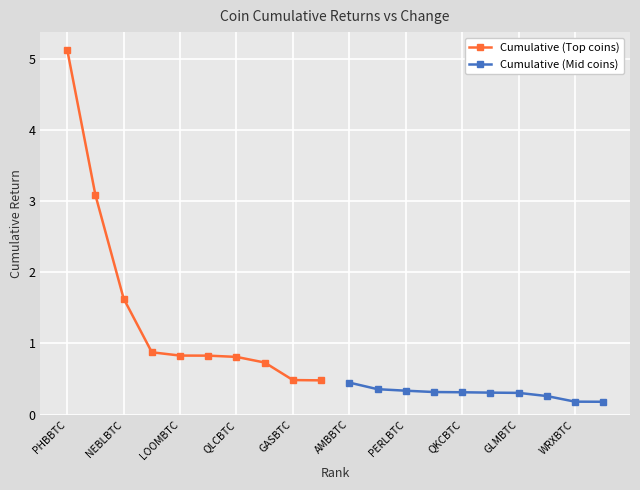

What is the lowest value of the Cumulative (Top coins) series?

0.5